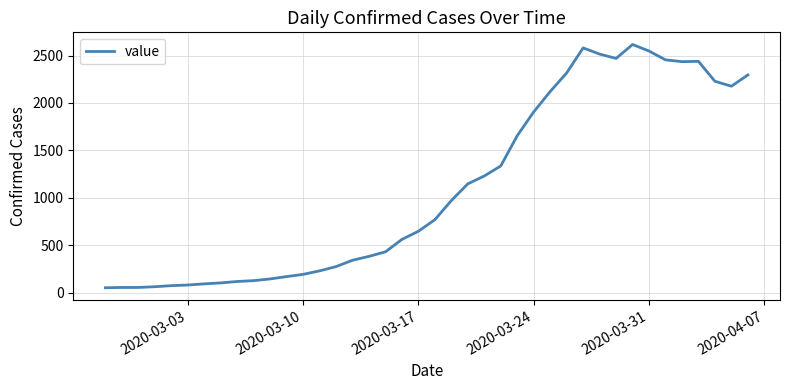

What is the maximum value shown in the chart?

2617